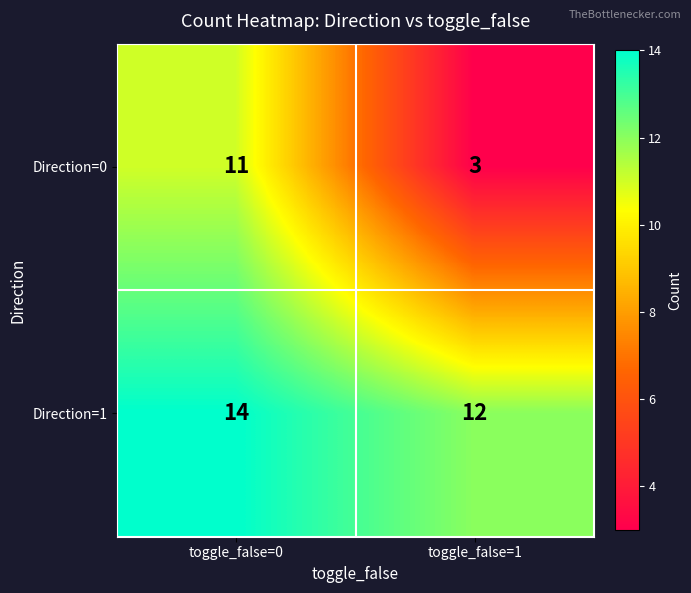

List the series in order of their overall mean, lowest first.

Direction=0, Direction=1